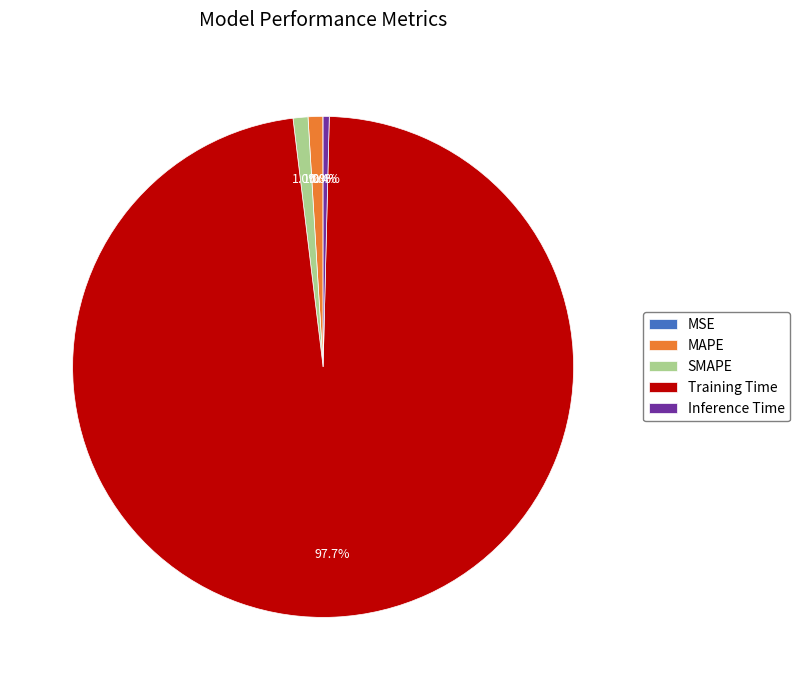

What portion of the pie excludes MAPE?

99.0%